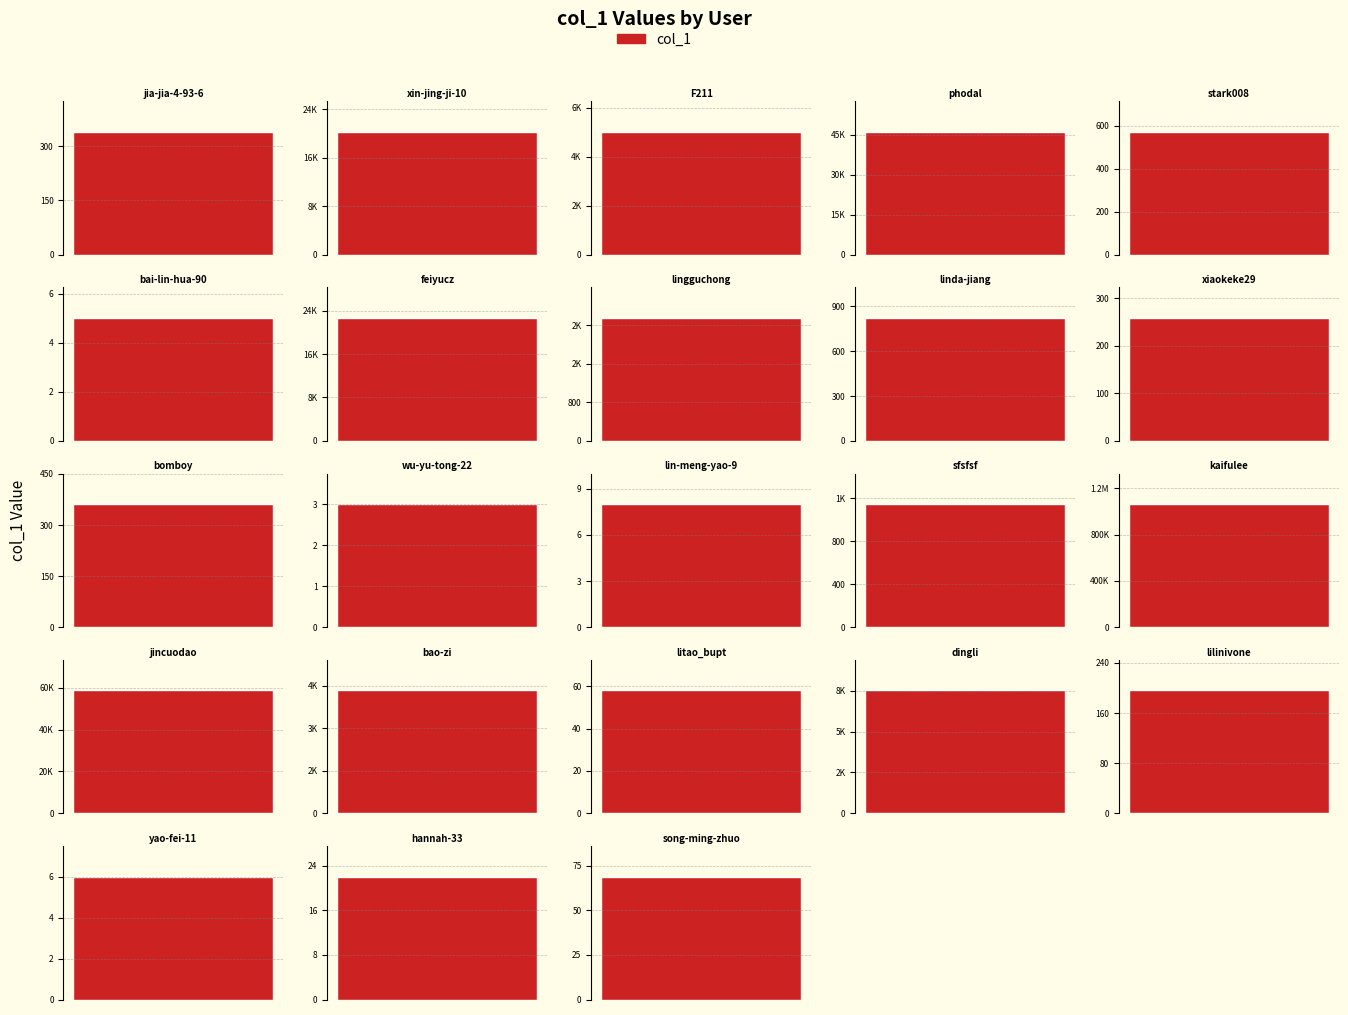

How many data points are less than 571?

11